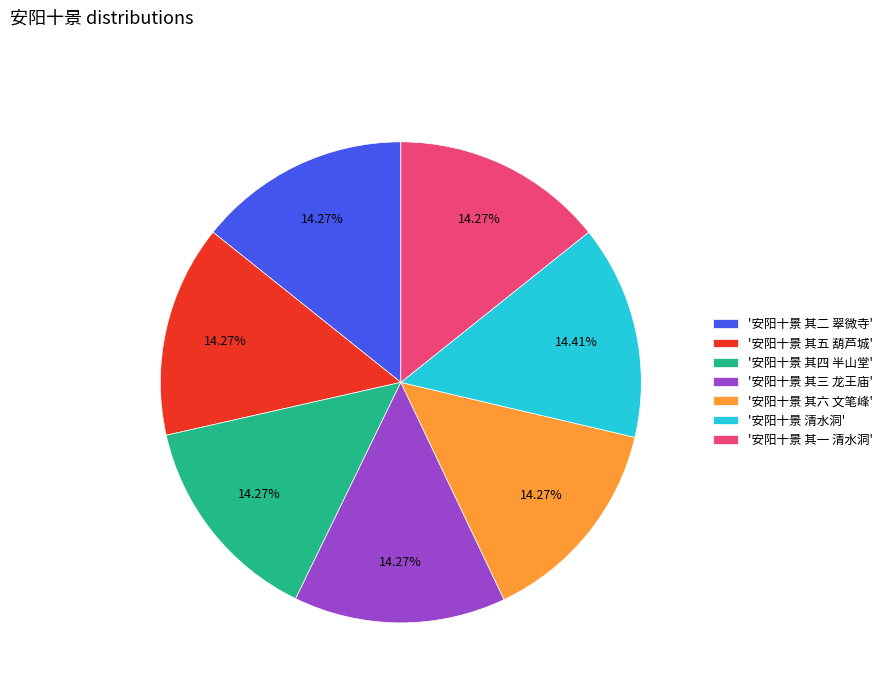

What is the ratio of the value at '安阳十景 其二 翠微寺' to the value at '安阳十景 其一 清水洞'?

1.0